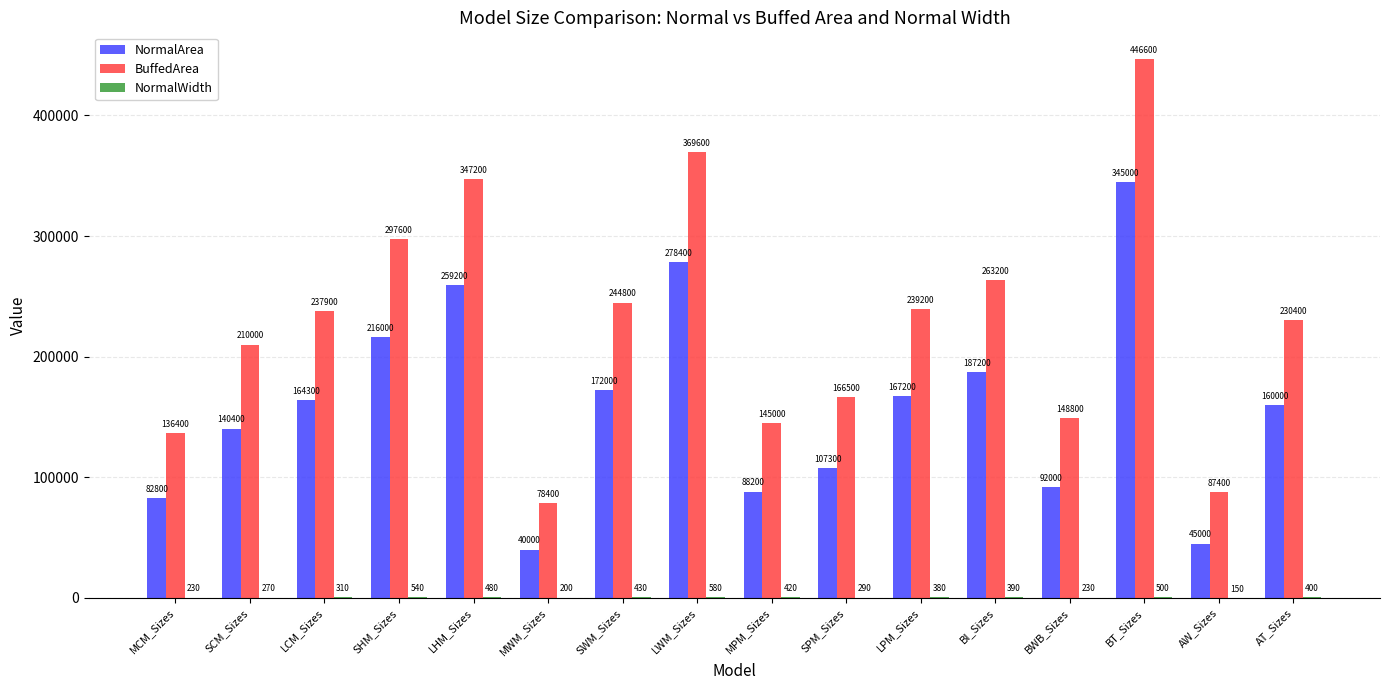

Which series has the largest total across all categories?

BuffedArea